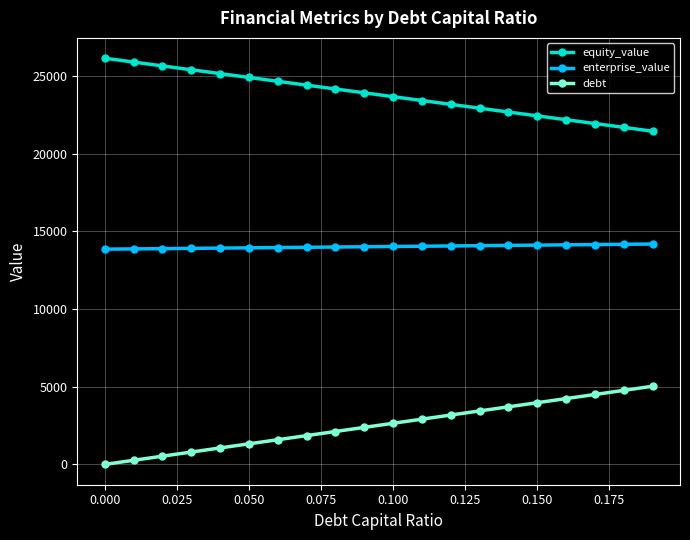

Rank the series by their average value, from highest to lowest.

equity_value, enterprise_value, debt